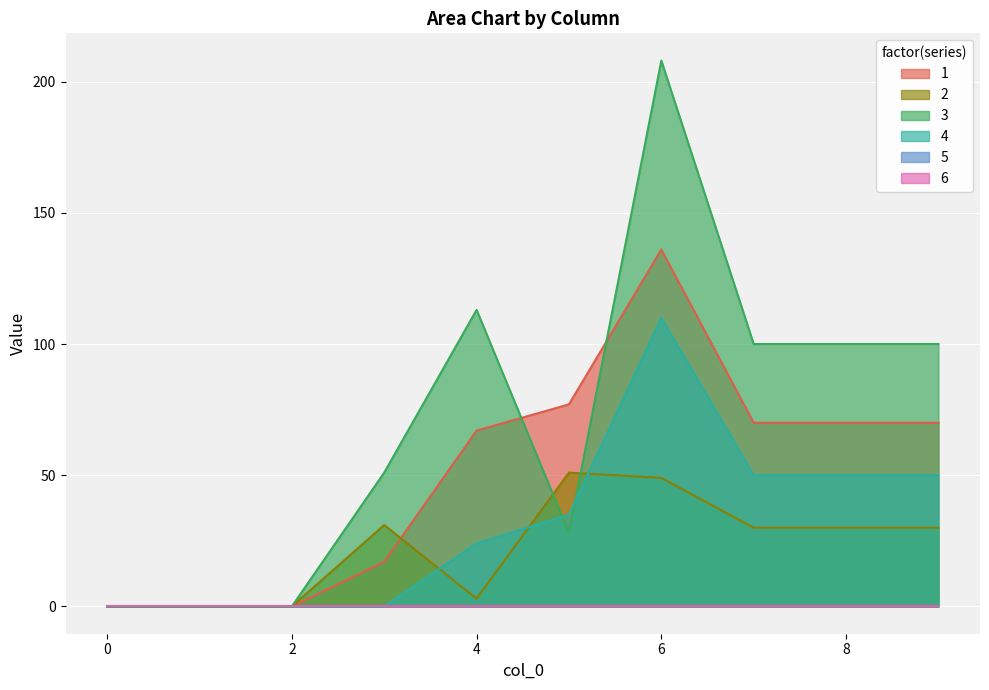

At which label does 4 first exceed 35?

6